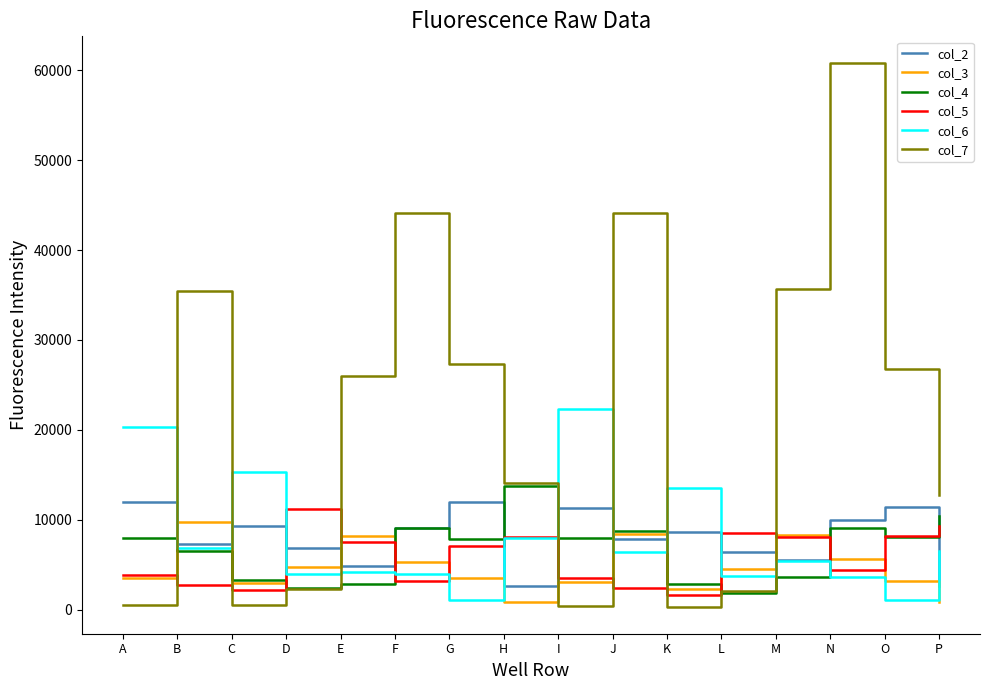

At which label does col_4 reach its peak?

H